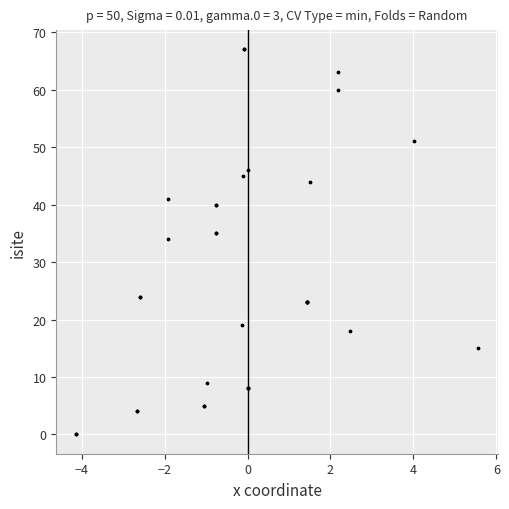

What Y value in the scatter plot is closest to 33?

34